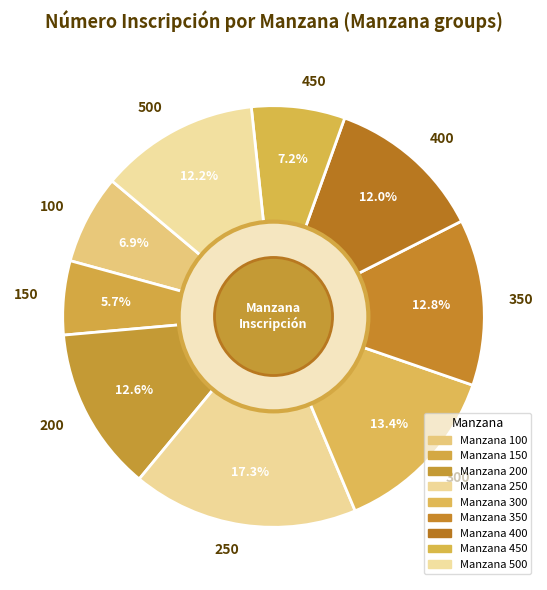

What portion of the pie excludes 200?

87.4%